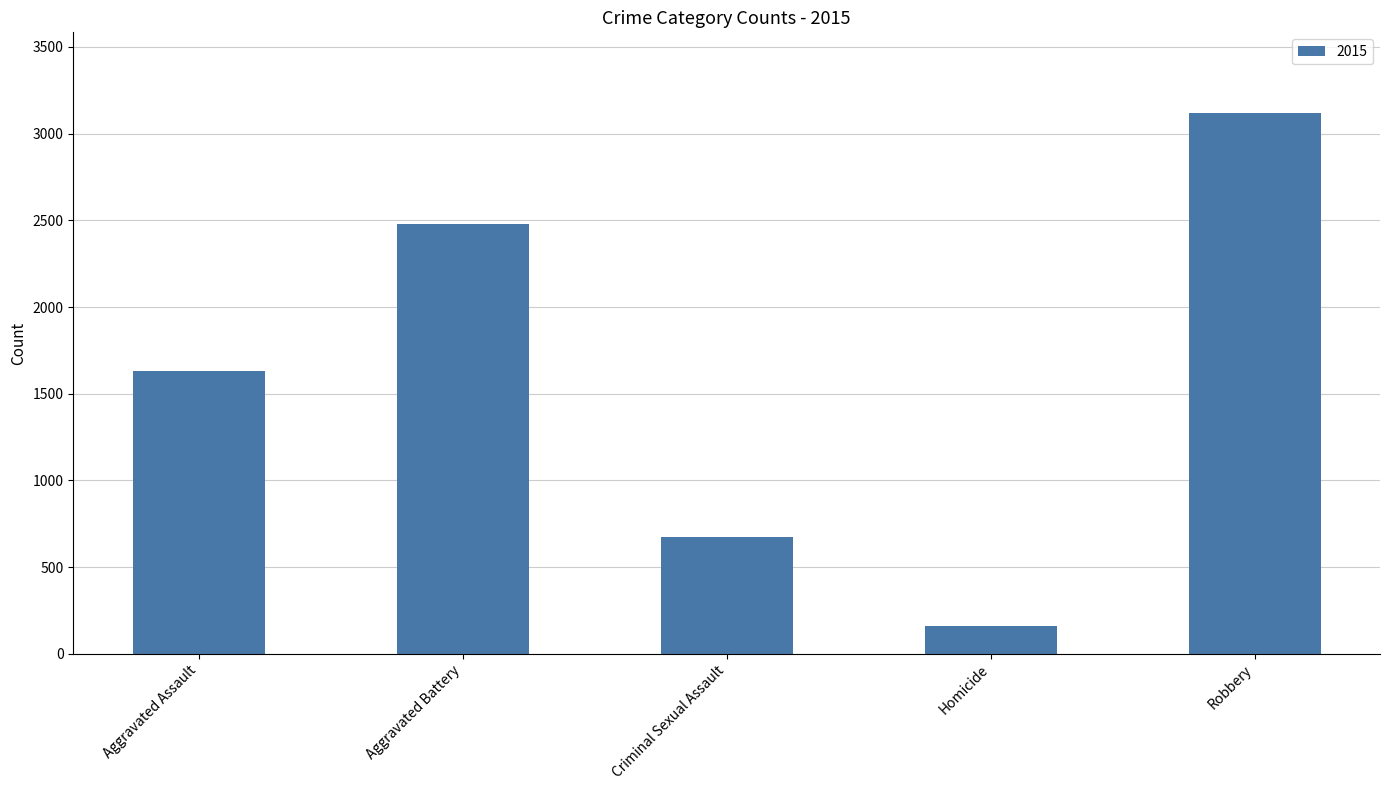

List the labels in order of value, smallest first.

Homicide, Criminal Sexual Assault, Aggravated Assault, Aggravated Battery, Robbery